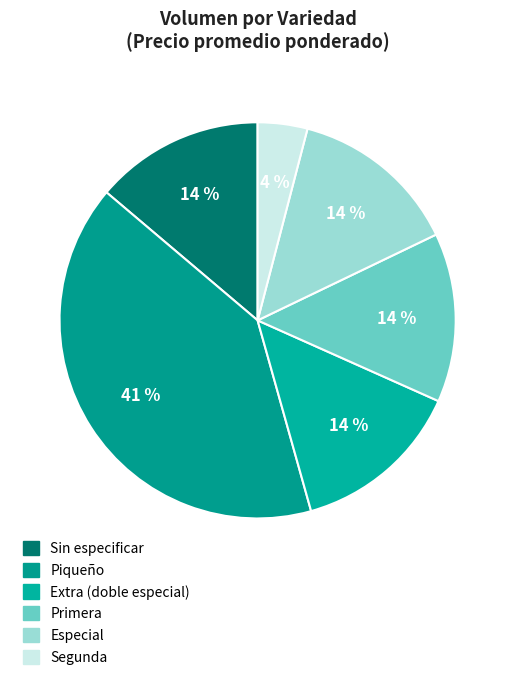

What percentage is the Primera slice, to the nearest percent?

14%